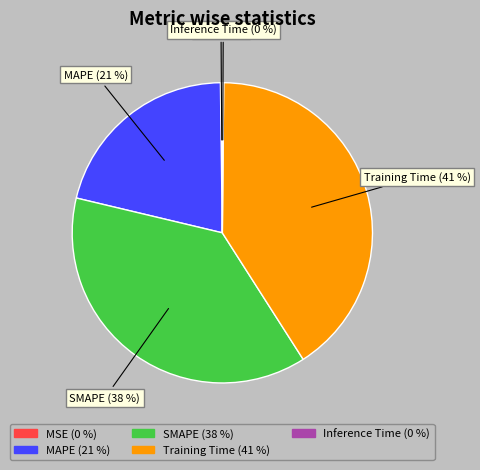

What percentage is the SMAPE slice, to the nearest percent?

38%